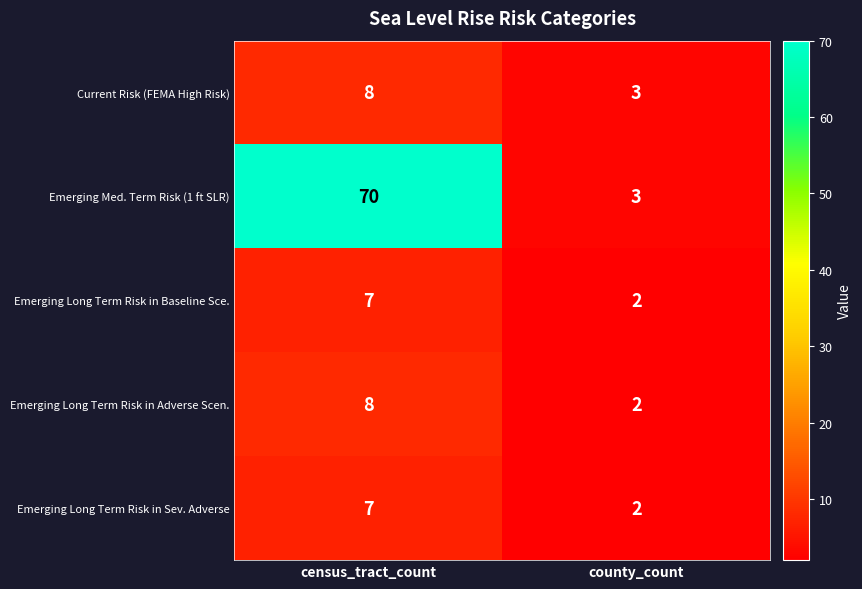

What is the sum of all Emerging Long Term Risk in Sev. Adverse values?

9